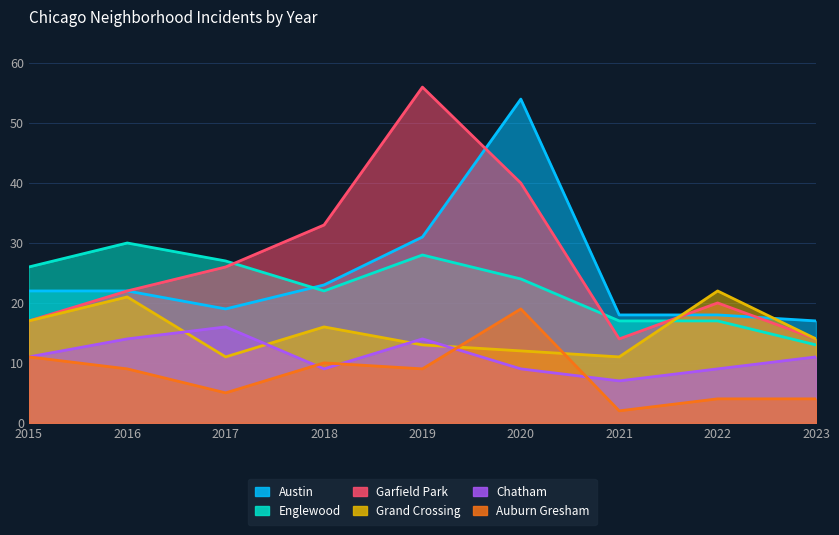

Which series has the largest total across all categories?

Garfield Park